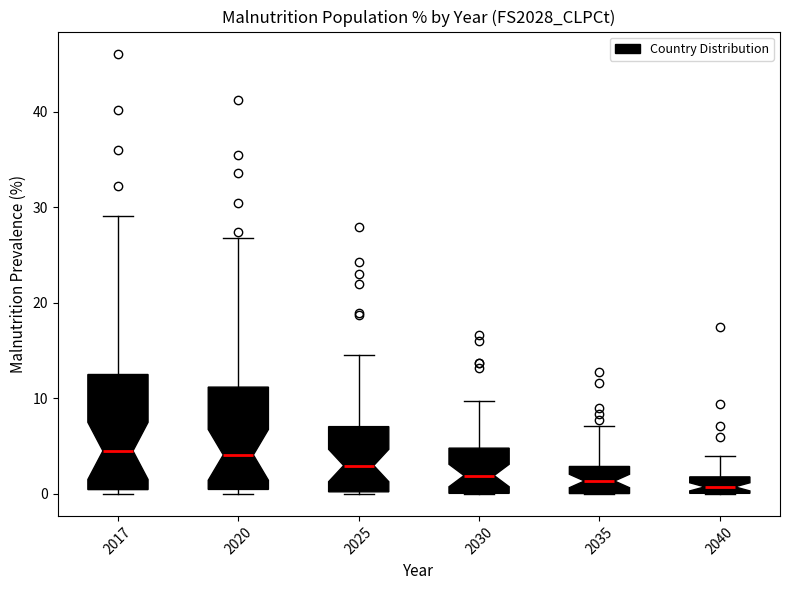

Reading left to right, transcribe this box plot: for each box, give where its median line is, the range the box spans, and where its two whiskers end, as read against the y-axis. The values are not printed on the chart, so give them approximately, as read against the axis.

2017: median 5, box 0 to 13, whiskers 0 (just below the box's lower edge) to 29
2020: median 4, box 0 to 11, whiskers 0 (just below the box's lower edge) to 27
2025: median 3, box 0 to 7, whiskers 0 to 15
2030: median 2, box 0 to 5, whiskers 0 to 10
2035: median 1, box 0 to 3, whiskers 0 to 7
2040: median 1, box 0 to 2, whiskers 0 to 4